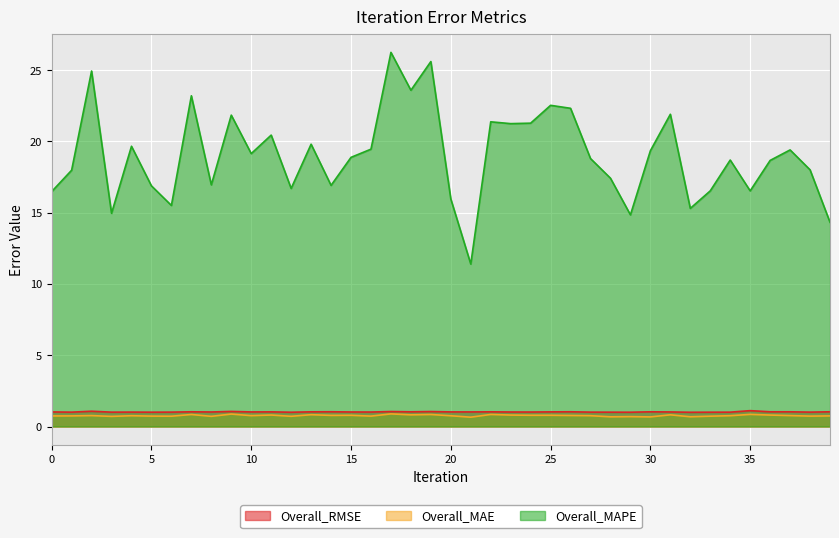

At which category is the sum across all series the highest?

17